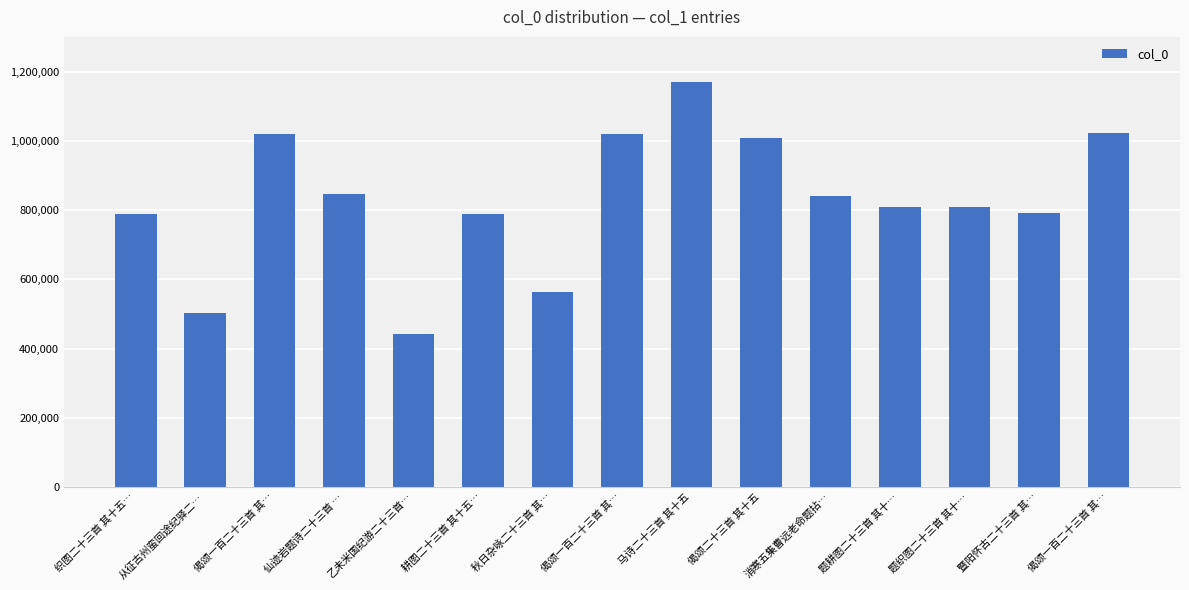

Reading left to right, transcribe all the data shown in this chart.

织图二十三首 其十五…=788237	从征古州蛮回途纪驿二…=503985	偈颂一百二十三首 其…=1020113	仙迹岩题诗二十三首 …=845404	乙未米国纪游二十三首…=441232	耕图二十三首 其十五…=788214	秋日杂咏二十三首 其…=564024	偈颂一百二十三首 其…=1019212	马诗二十三首 其十五=1169896	偈颂二十三首 其十五=1009175	消寒五集曹远老命题拈…=839841	题耕图二十三首 其十…=809046	题织图二十三首 其十…=809072	暨阳怀古二十三首 其…=792818	偈颂一百二十三首 其…=1021446